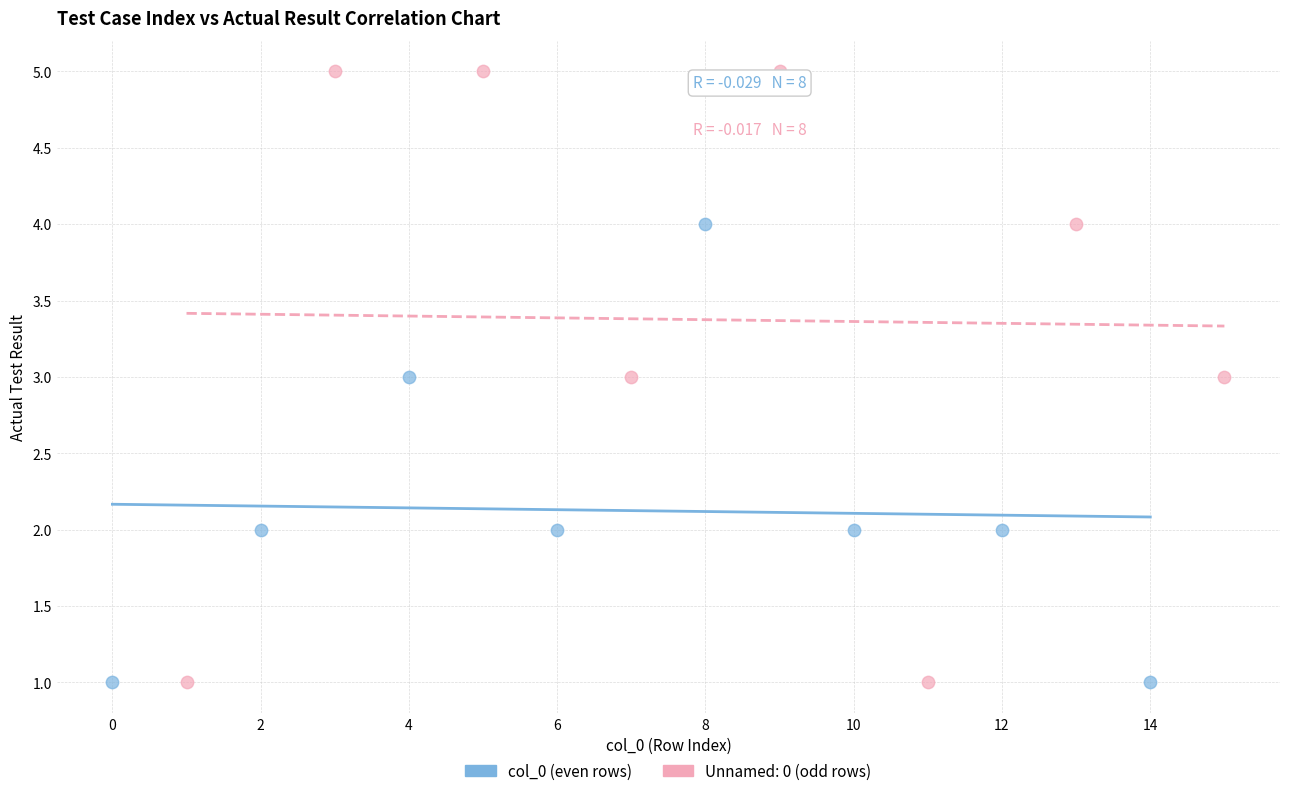

Which series has the largest Y range (max minus min)?

Unnamed: 0 (odd rows)